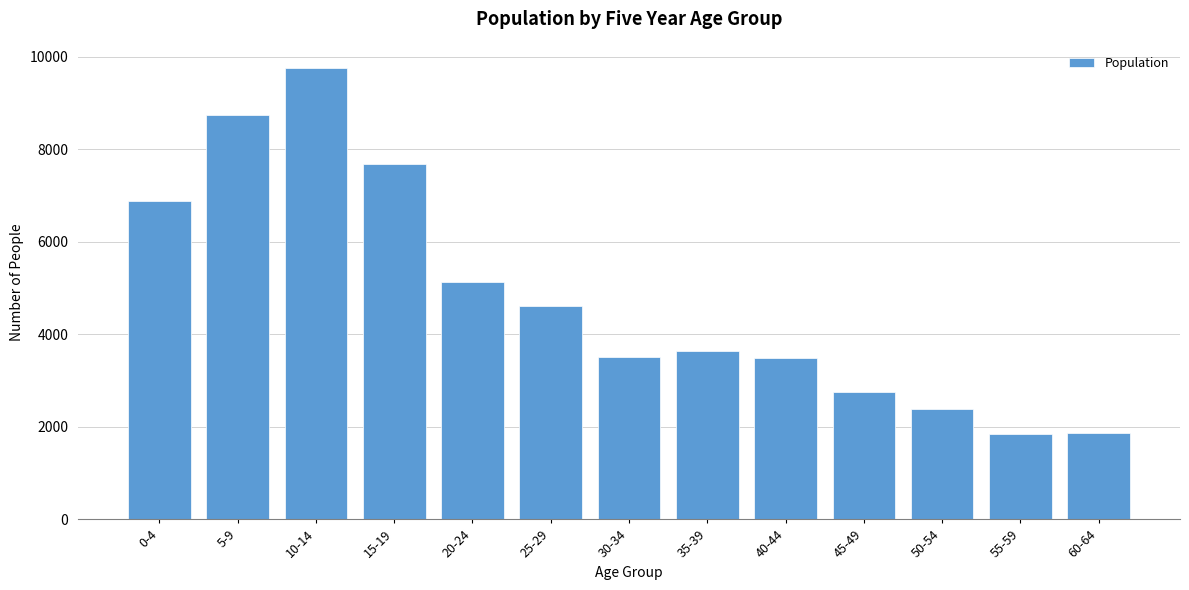

Which has a higher value, 15-19 or 25-29?

15-19